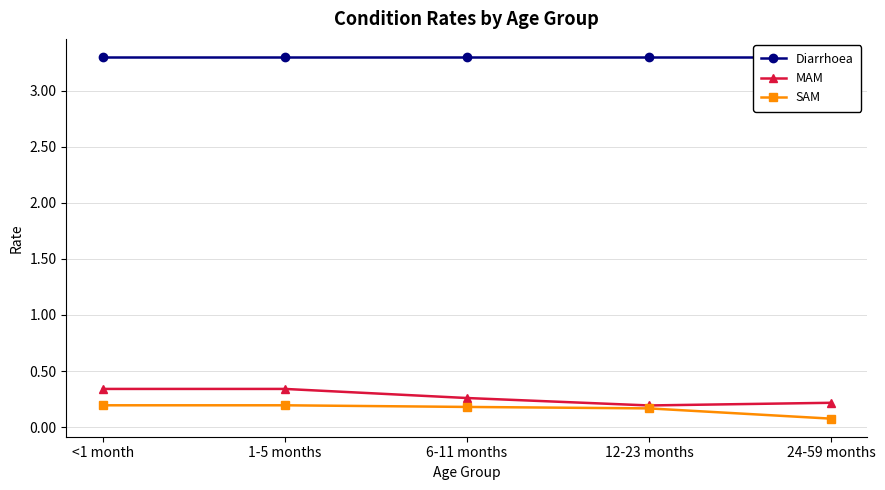

Does the chart have visible grid lines?

Yes